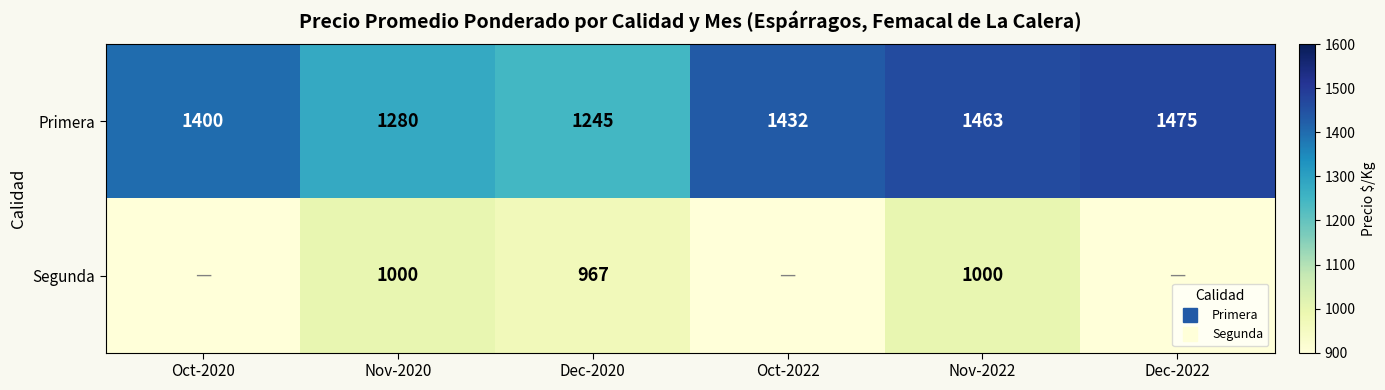

At how many categories does at least one series exceed 312?

6